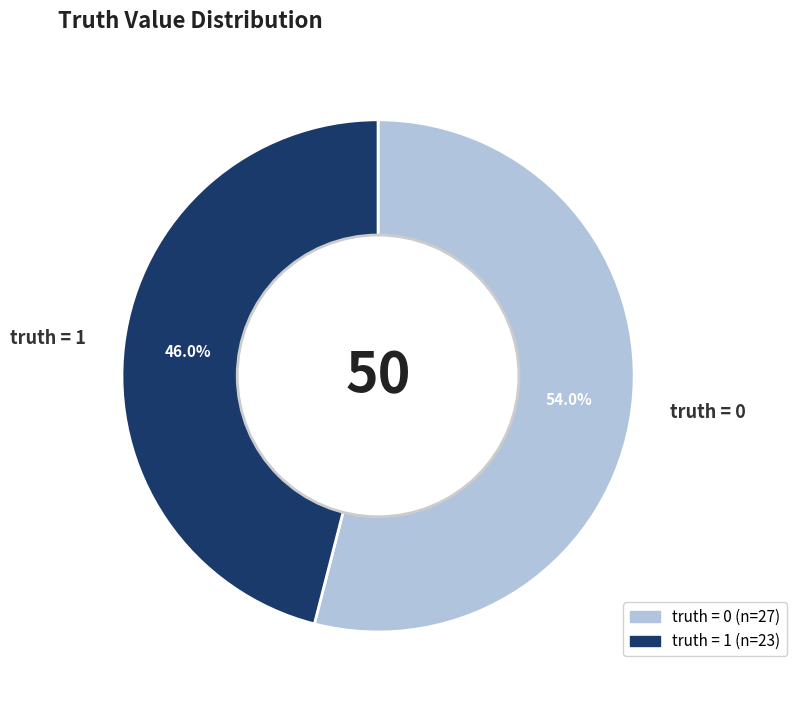

Approximately how many times larger is the value at truth = 0 compared to truth = 1?

1.2